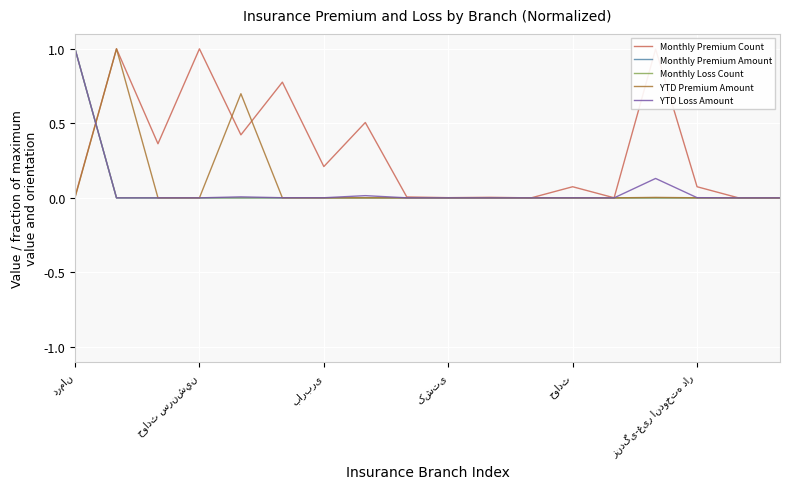

Which series has the largest total across all categories?

Monthly Premium Count